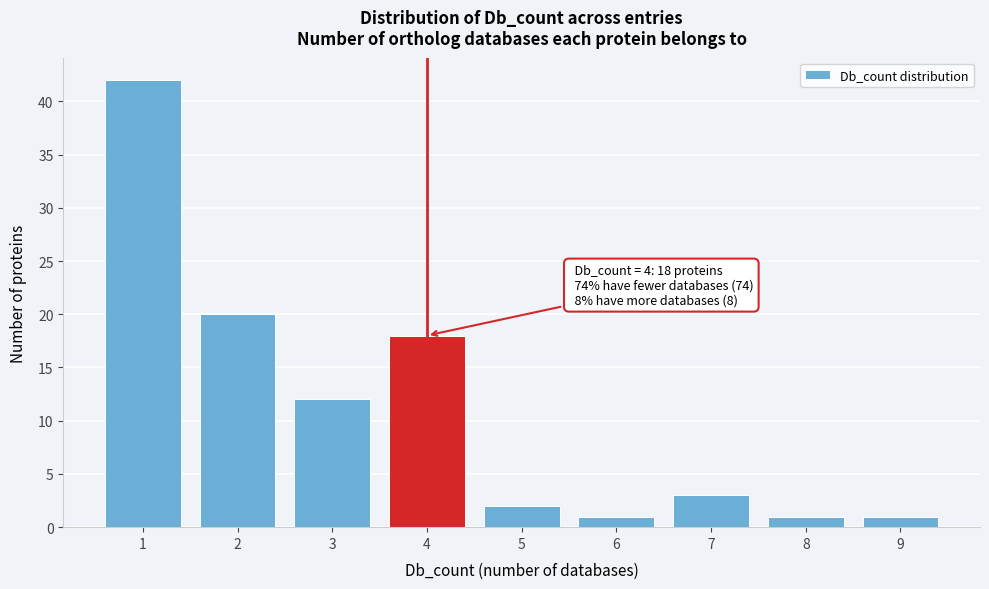

Reading left to right, extract all data points from this chart.

1=42	2=20	3=12	4=18	5=2	6=1	7=3	8=1	9=1